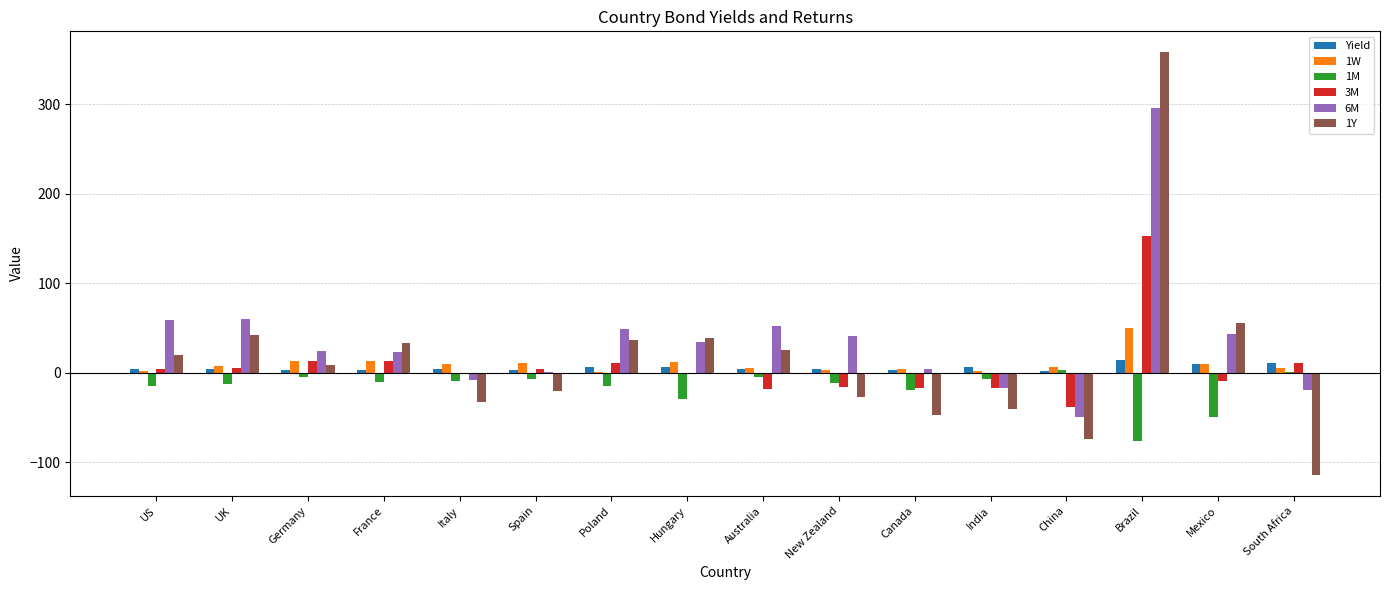

Count the number of data series in this chart.

6